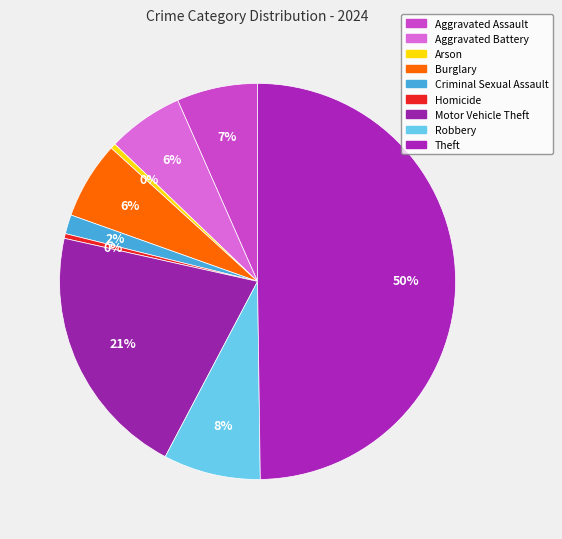

What is the change in value from Criminal Sexual Assault to Theft?

+9578